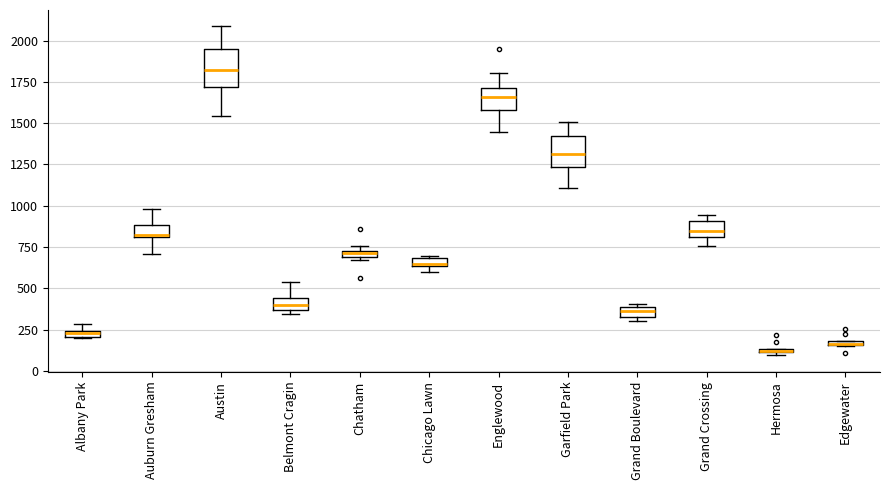

Where is the upper edge of the box for Grand Boulevard on the y-axis? The values are not printed on the chart, so give them approximately, as read against the axis.

400